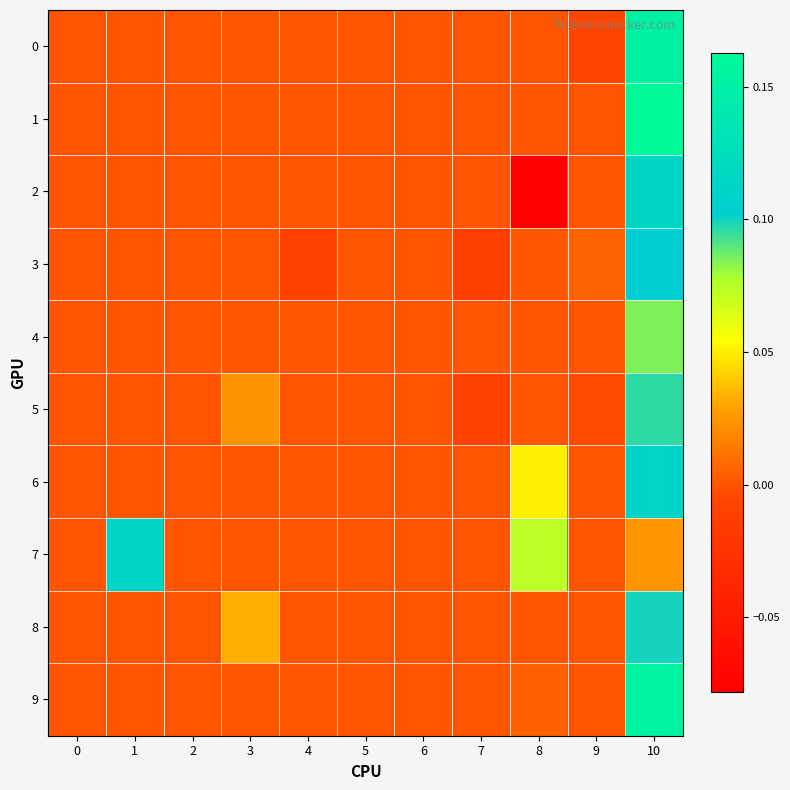

Which label corresponds to the smallest value in the chart?

8